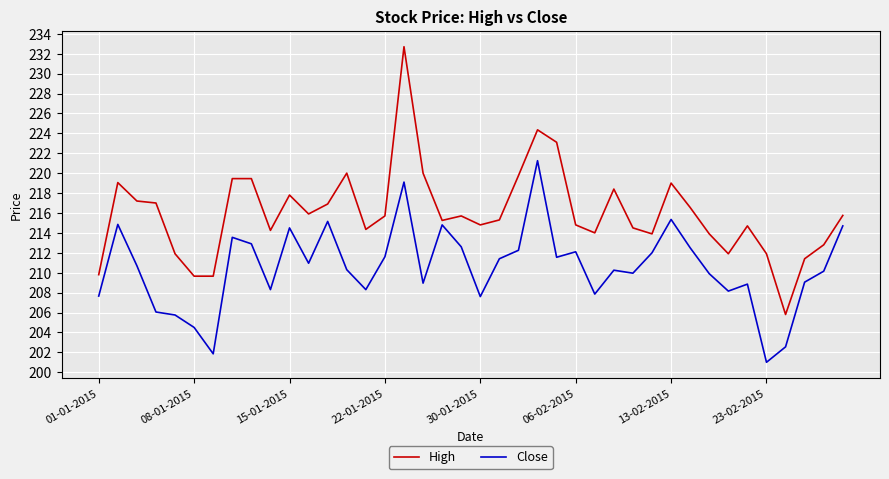

Which series has the largest range (max minus min)?

High